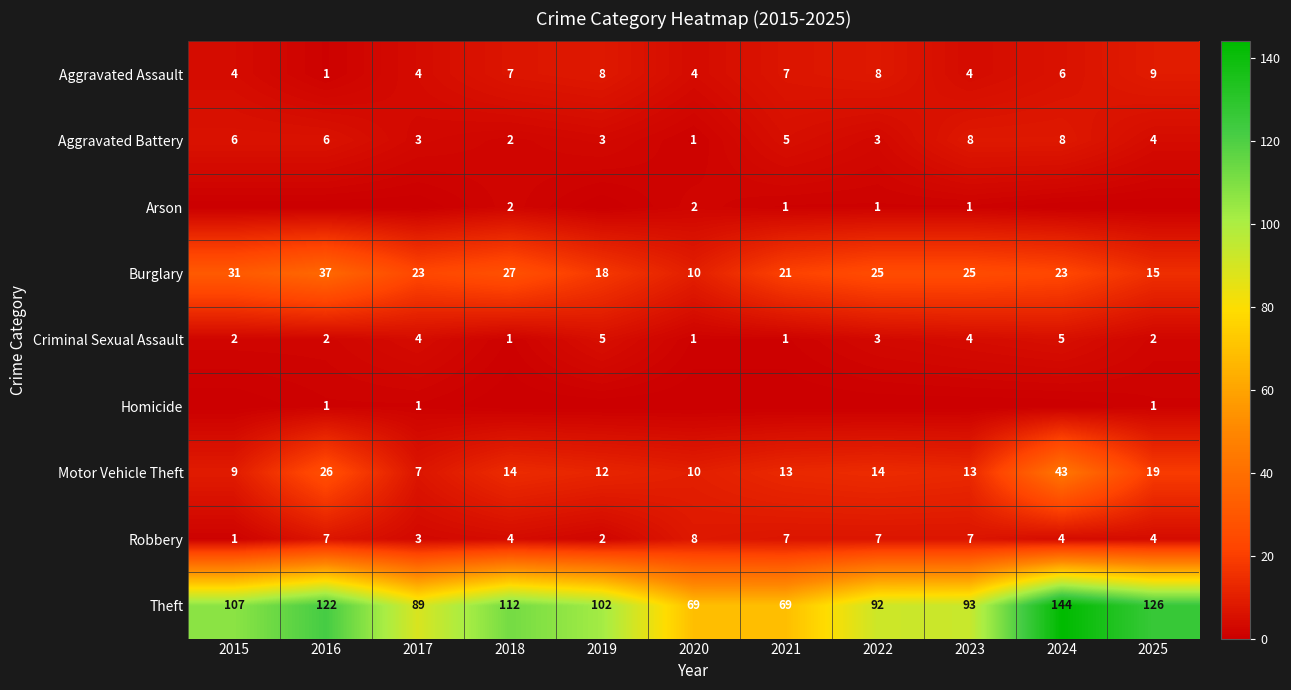

Which category has the highest value in the Burglary series?

2016